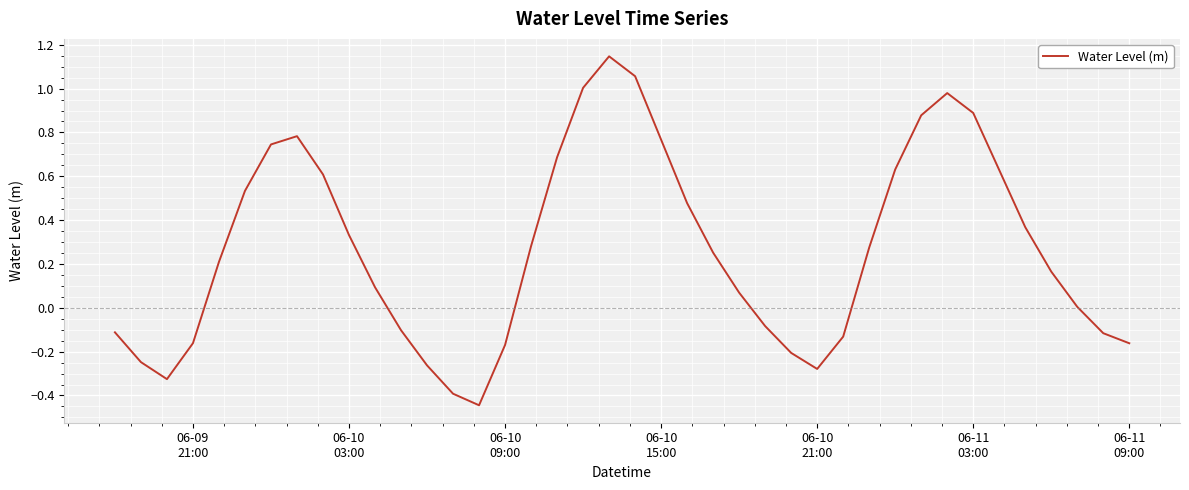

Is this an area chart (filled region under the line)?

No